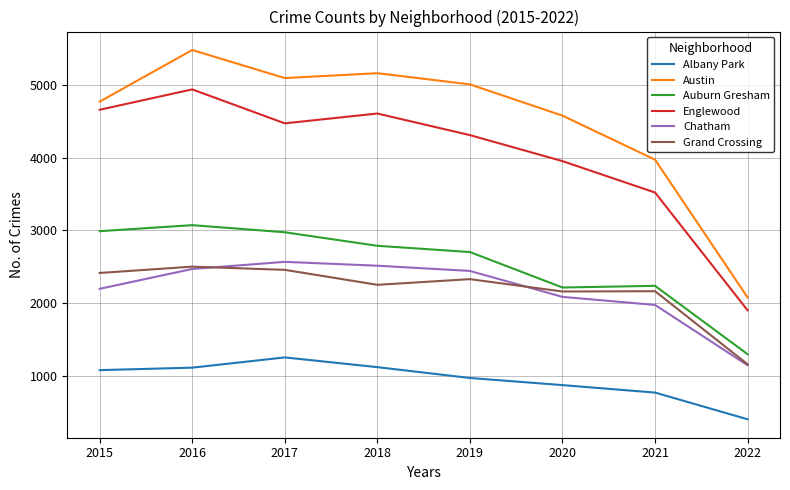

Is the value of Englewood at 2015 greater than the value of Austin at 2020?

Yes